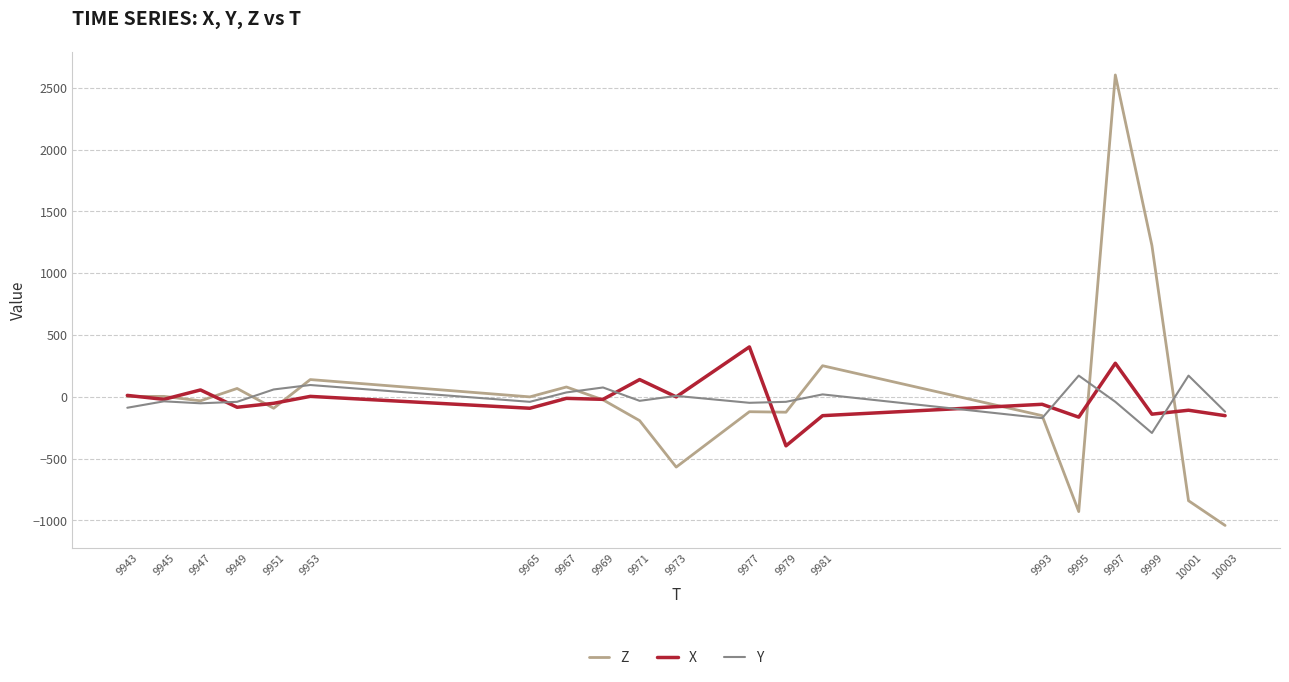

Rank the series at 10001 from lowest to highest value.

Z, X, Y